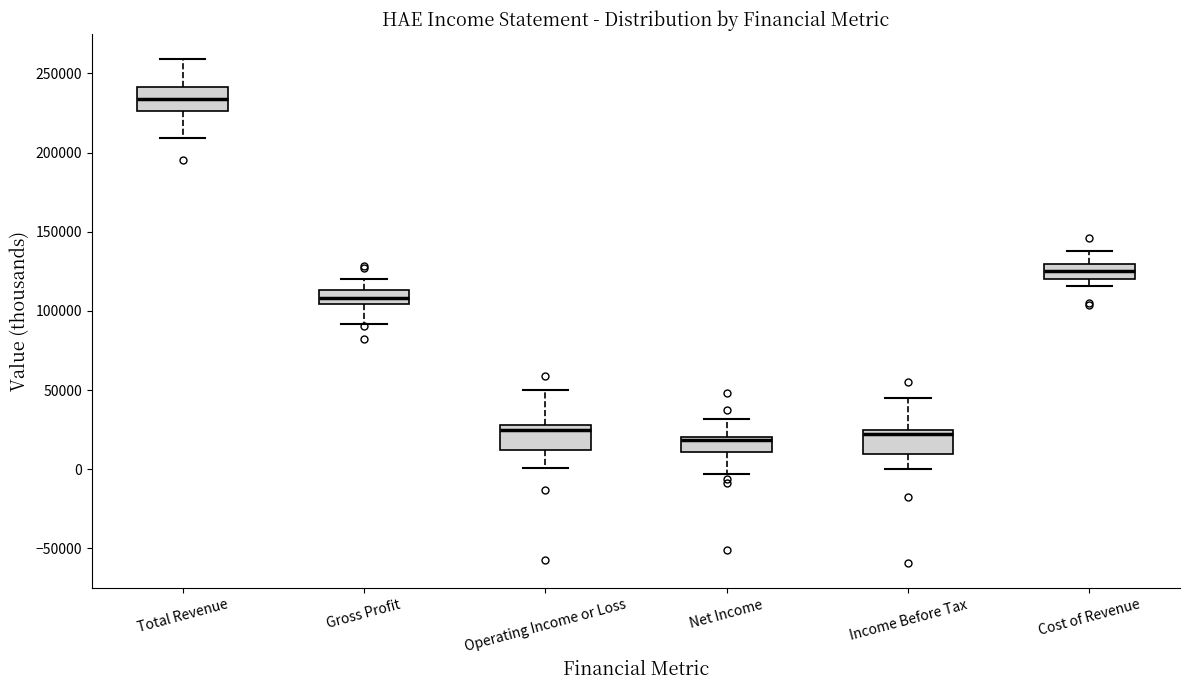

Reading left to right, read every box against the y-axis: the position of its median line, the range the box covers, and the ends of its whiskers. The values are not printed on the chart, so give them approximately, as read against the axis.

Total Revenue: median 235000, box 225000 to 240000, whiskers 210000 to 260000
Gross Profit: median 110000, box 105000 to 115000, whiskers 90000 to 120000
Operating Income or Loss: median 25000, box 10000 to 30000, whiskers 0 to 50000
Net Income: median 20000 (just below the box's upper edge), box 10000 to 20000, whiskers -5000 to 30000
Income Before Tax: median 20000, box 10000 to 25000, whiskers 0 to 45000
Cost of Revenue: median 125000, box 120000 to 130000, whiskers 115000 to 140000